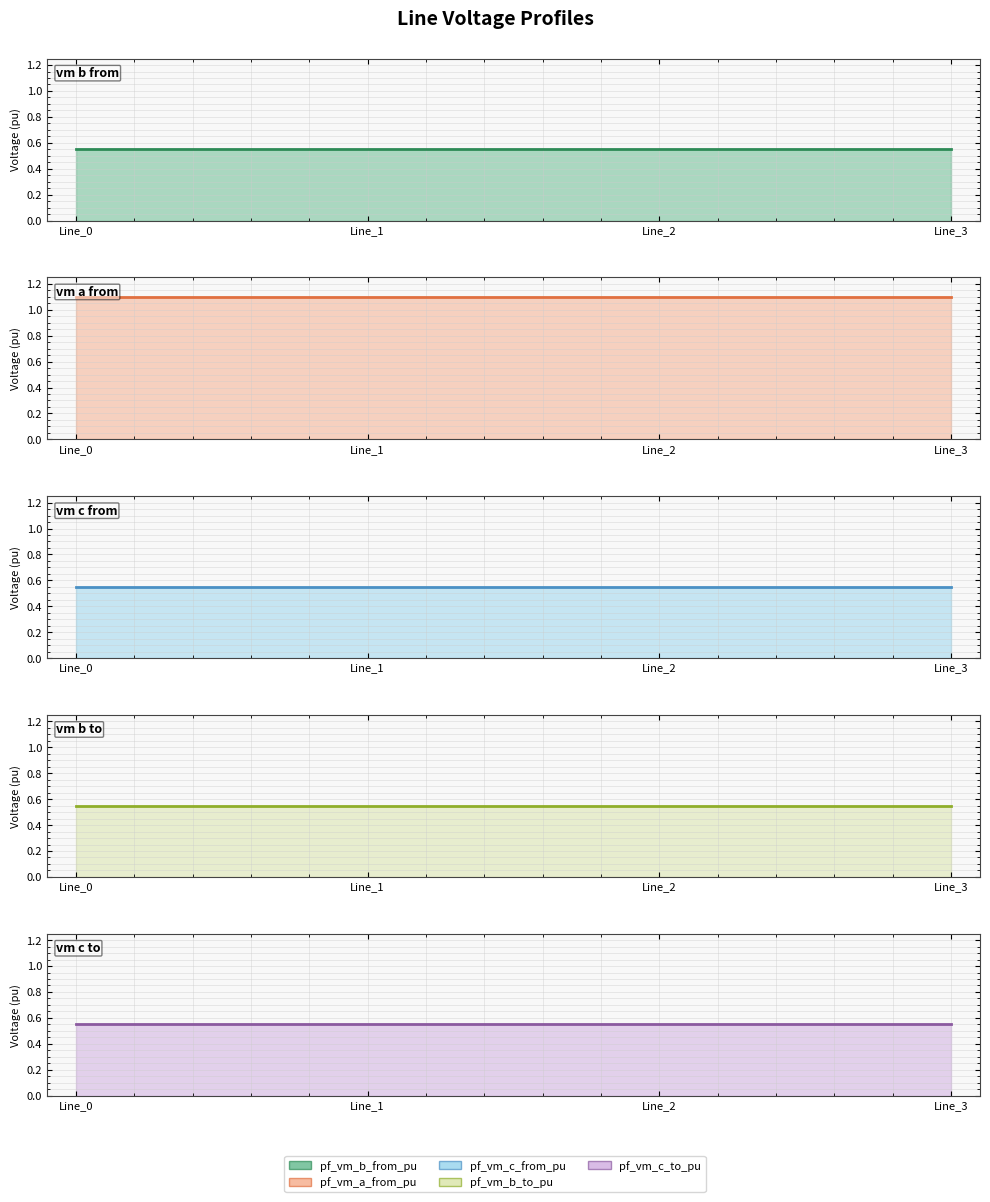

How many data points does each series have?

4